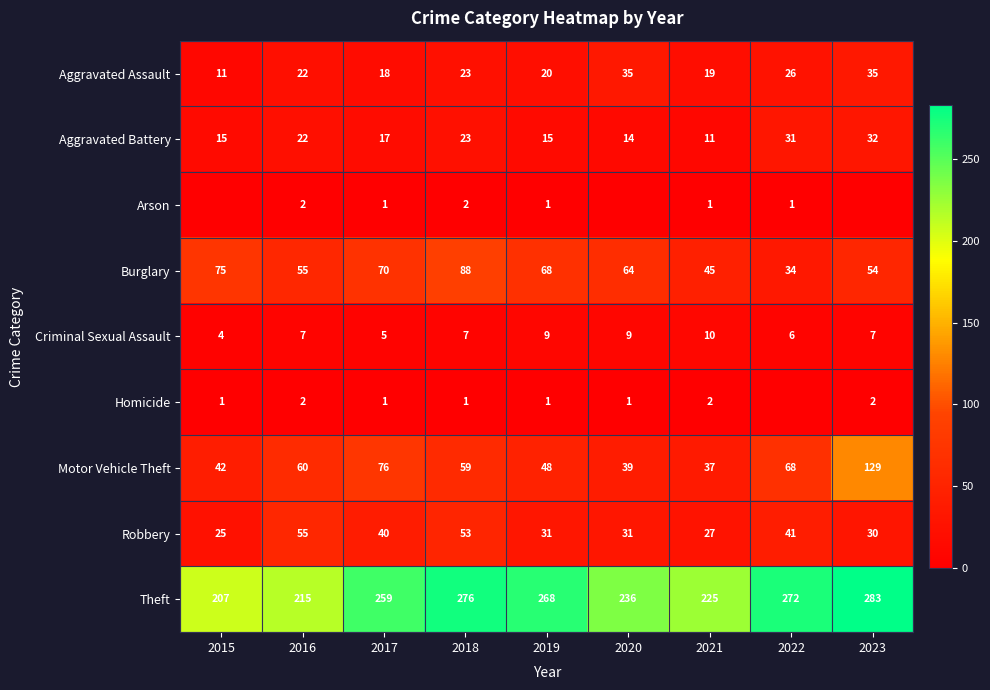

At which label does Robbery reach its peak?

2016